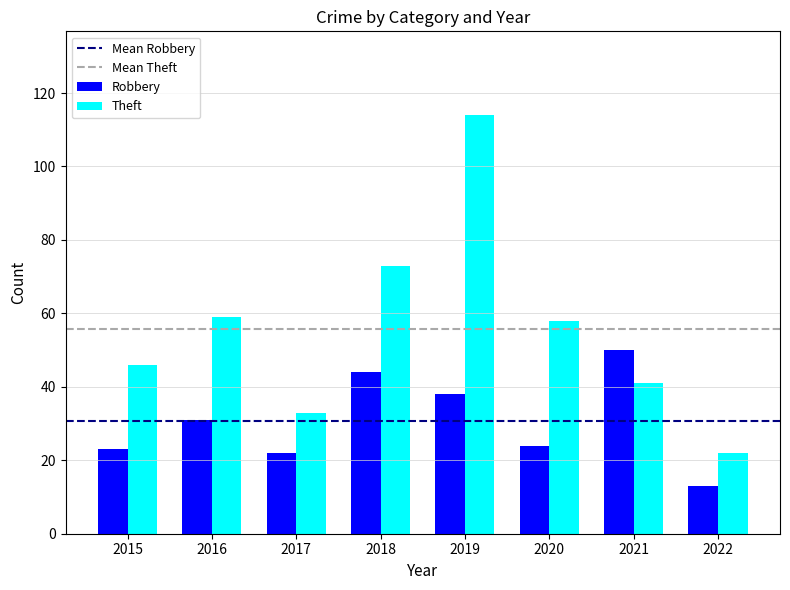

Reading left to right, list all the values displayed in this chart.

Robbery: 2015=23	2016=31	2017=22	2018=44	2019=38	2020=24	2021=50	2022=13
Theft: 2015=46	2016=59	2017=33	2018=73	2019=114	2020=58	2021=41	2022=22